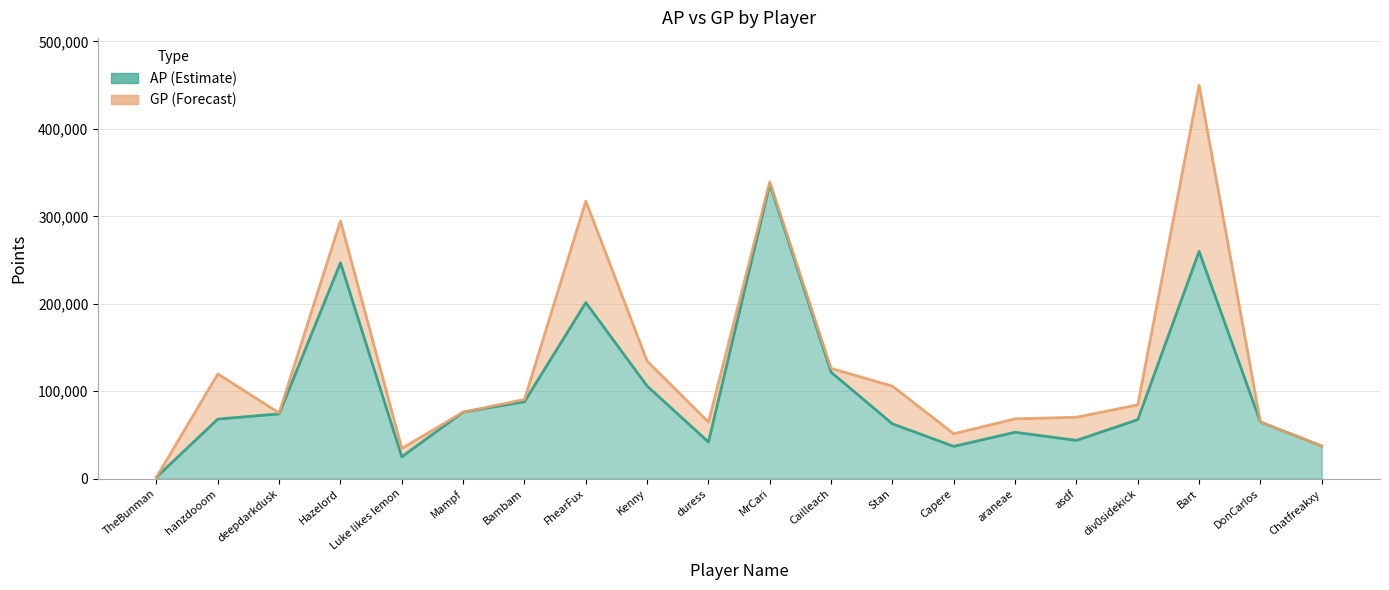

Which series changed the most between Capere and Chatfreakxy?

GP